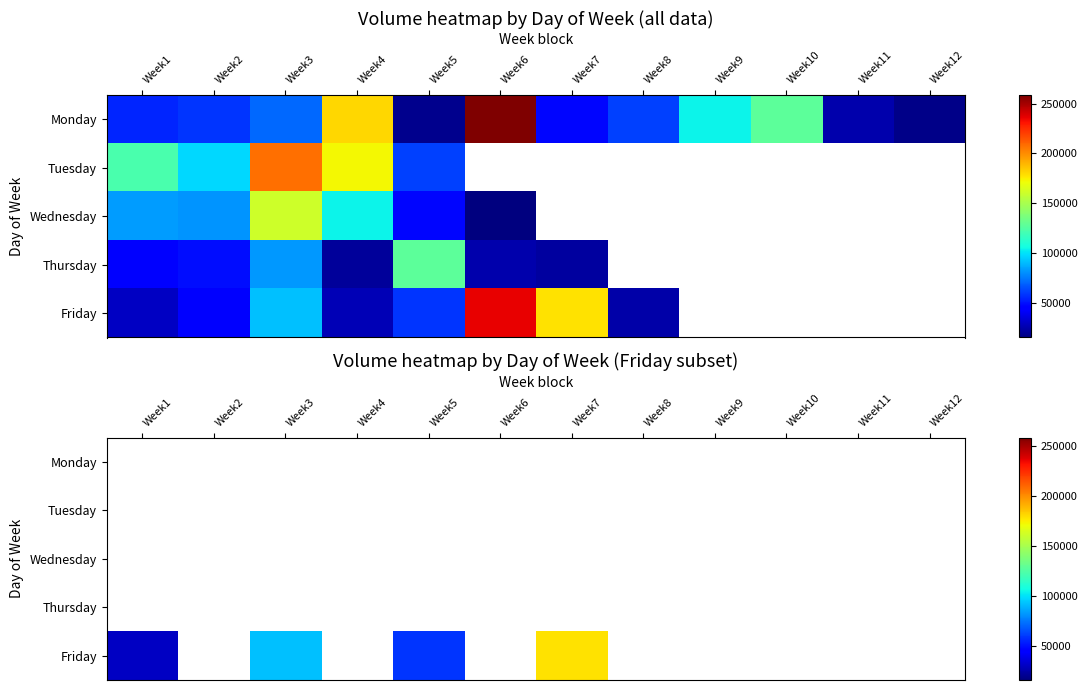

At which category does the chart reach its minimum across all series?

6